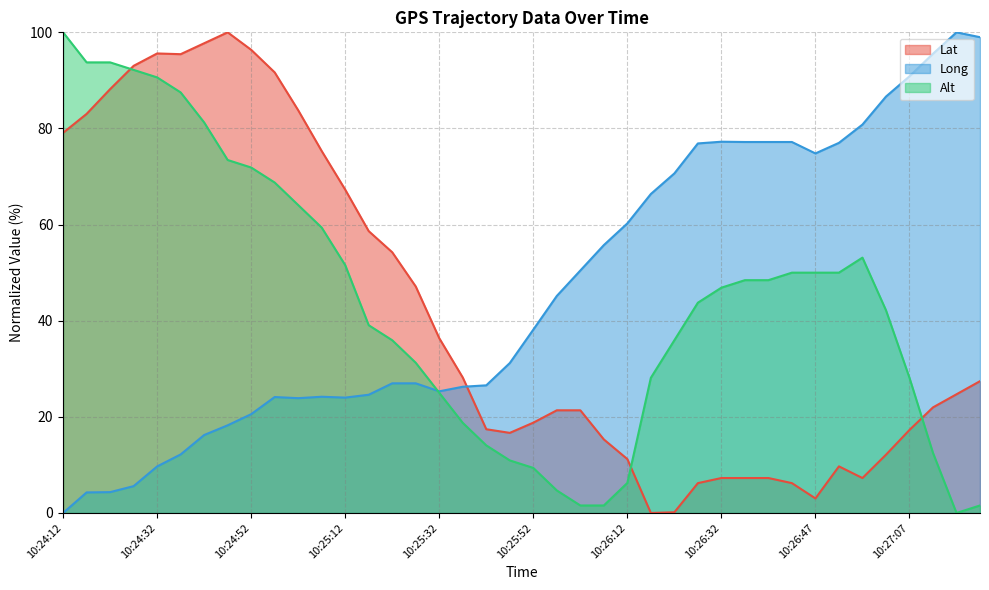

How many series are shown in this chart?

3